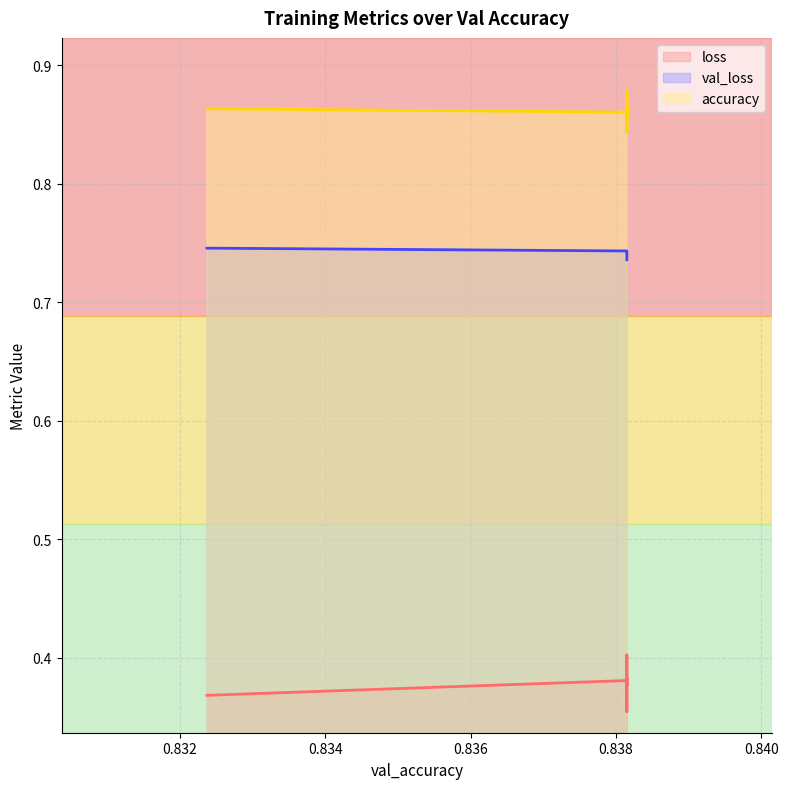

True or false: accuracy has a value of 0.9 at 0.8381502628326416.

True